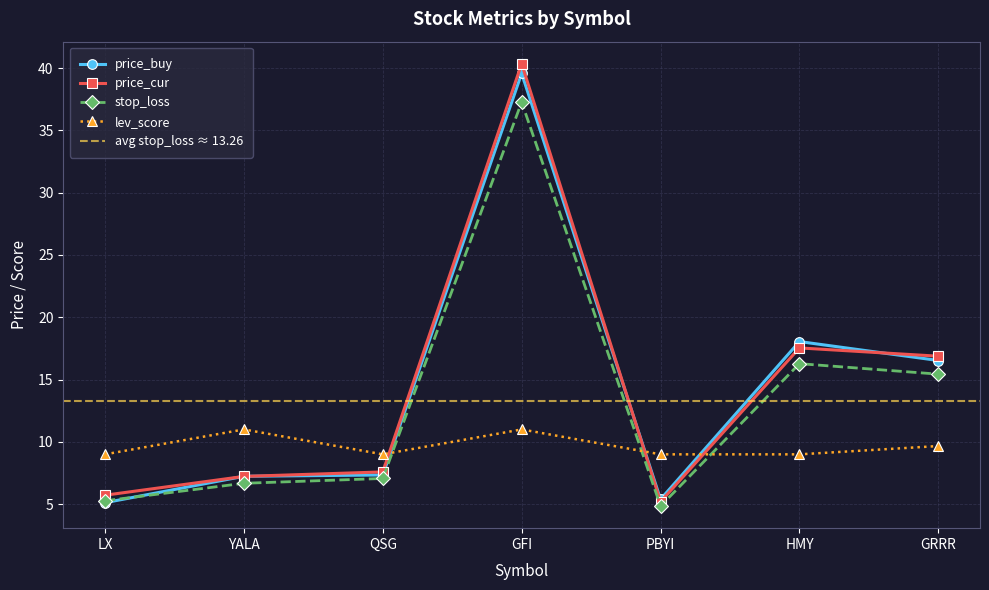

In stop_loss, how many points are lower than both neighbors (excluding endpoints)?

1